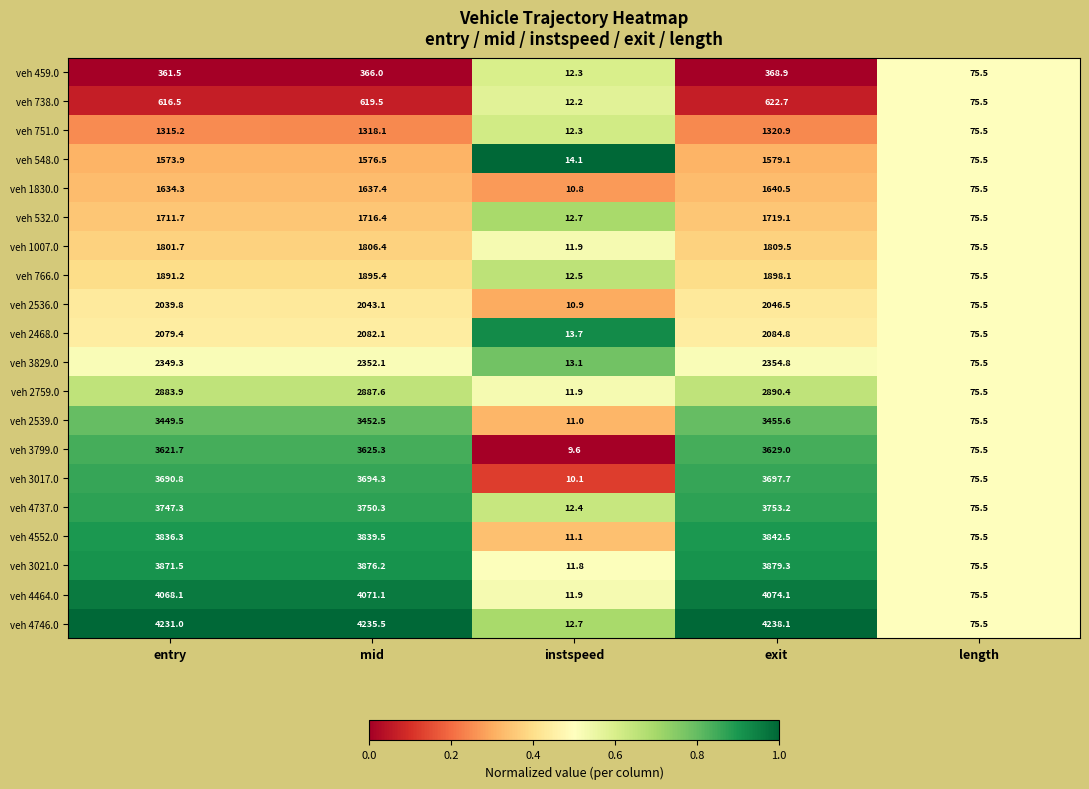

At which label is veh 4552.0 closest to 1926?

length